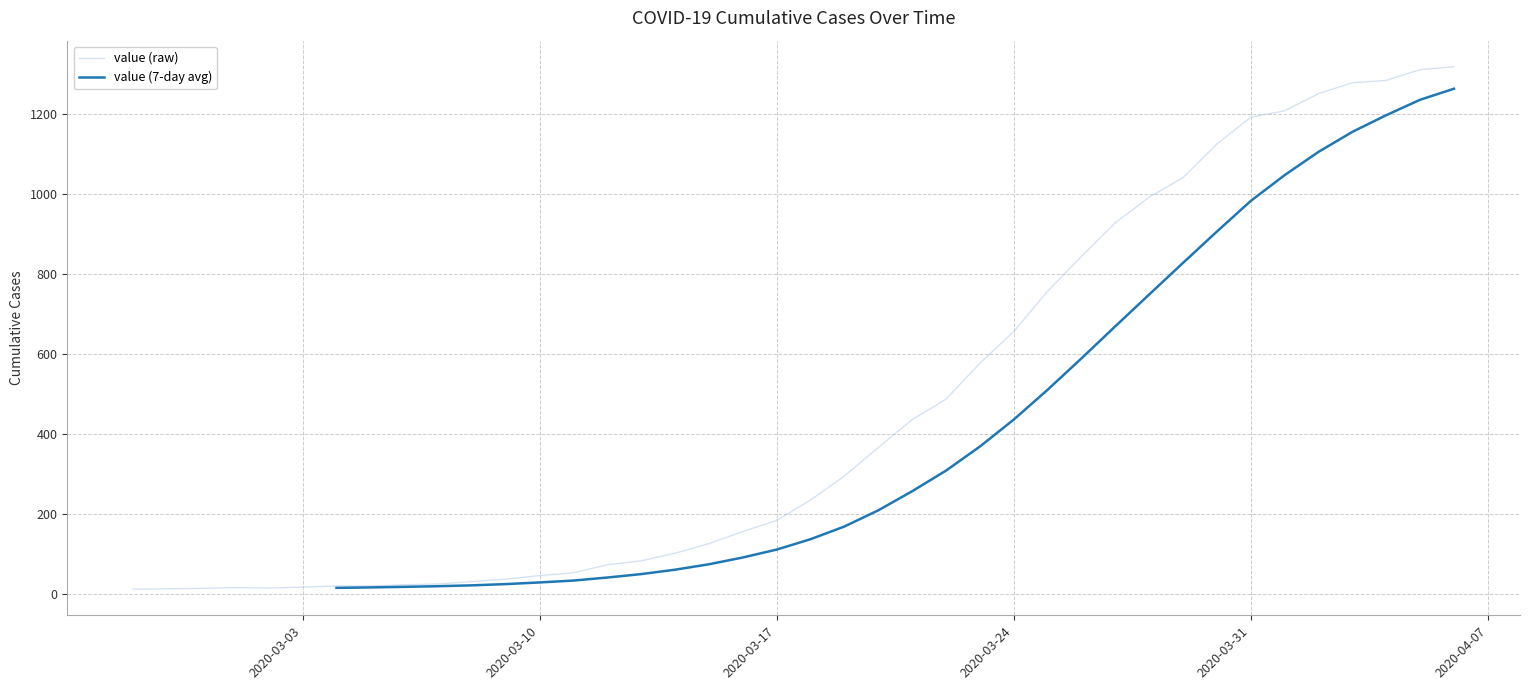

Rank the categories by value from highest to lowest.

2020-04-06, 2020-04-05, 2020-04-04, 2020-04-03, 2020-04-02, 2020-04-01, 2020-03-31, 2020-03-30, 2020-03-29, 2020-03-28, 2020-03-27, 2020-03-26, 2020-03-25, 2020-03-24, 2020-03-23, 2020-03-22, 2020-03-21, 2020-03-20, 2020-03-19, 2020-03-18, 2020-03-17, 2020-03-16, 2020-03-15, 2020-03-14, 2020-03-13, 2020-03-12, 2020-03-11, 2020-03-10, 2020-03-09, 2020-03-08, 2020-03-07, 2020-03-06, 2020-03-04, 2020-03-05, 2020-03-03, 2020-03-01, 2020-03-02, 2020-02-29, 2020-02-28, 2020-02-27